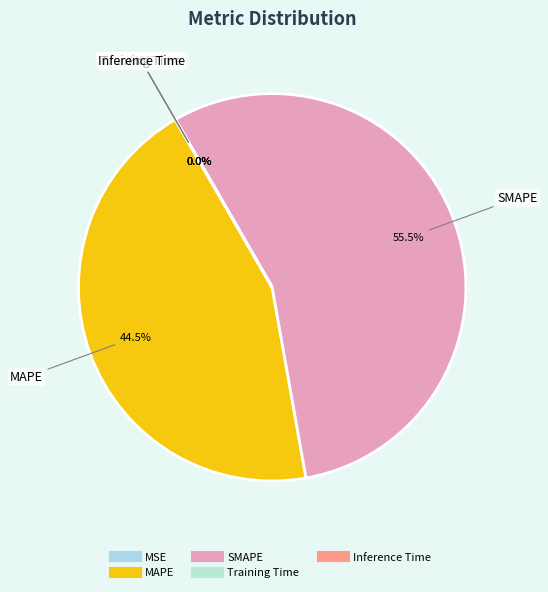

Which category has the biggest portion of the pie?

SMAPE